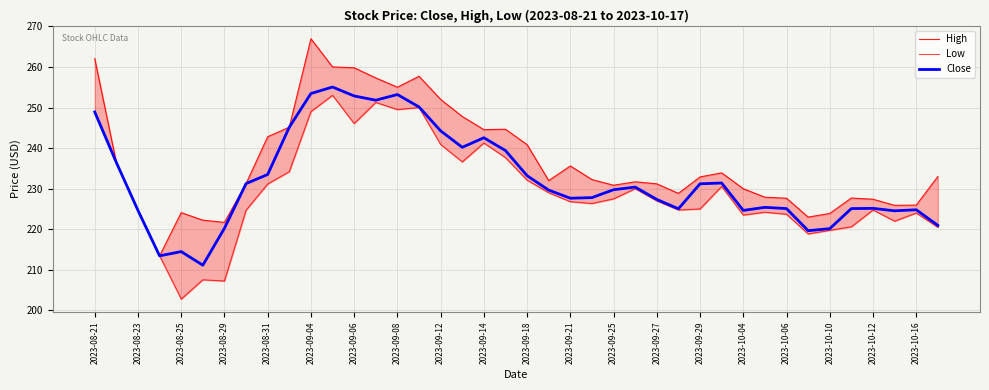

True or false: Low and High cross at least once.

False